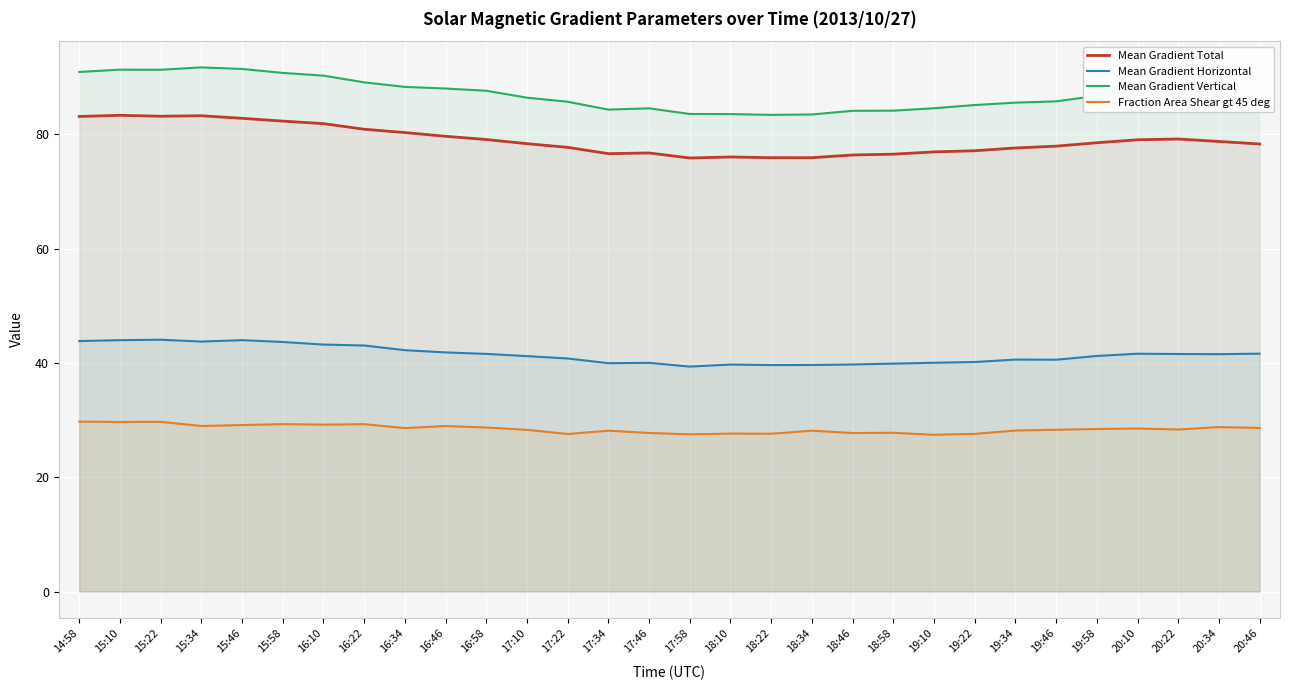

True or false: Fraction Area Shear gt 45 deg has more than 2 interior local peaks.

True